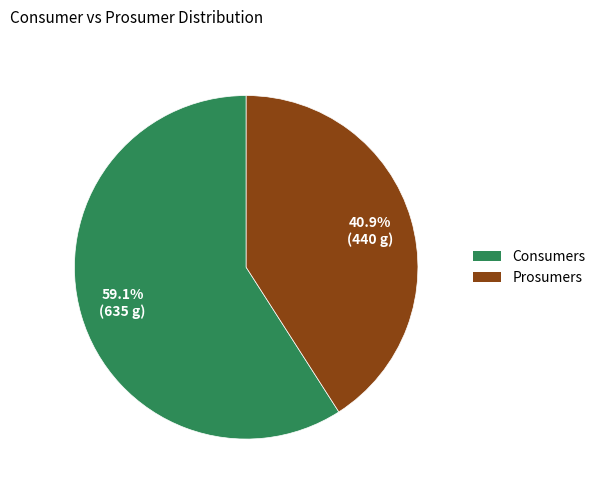

Do Prosumers and Consumers together represent more than half of the pie?

Yes